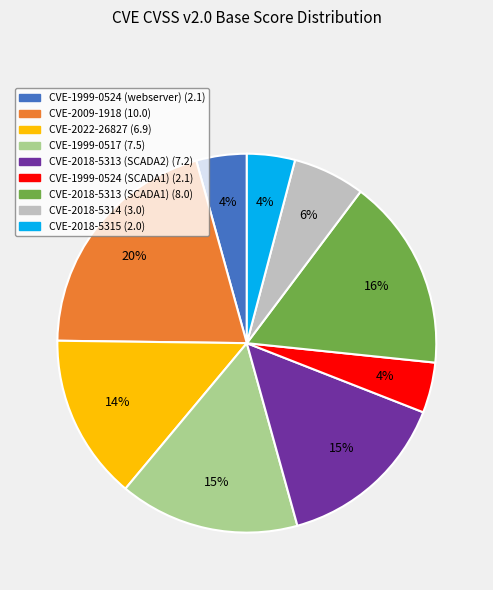

Which has a higher value, CVE-1999-0524 (SCADA1) or CVE-2018-5313 (SCADA1)?

CVE-2018-5313 (SCADA1)